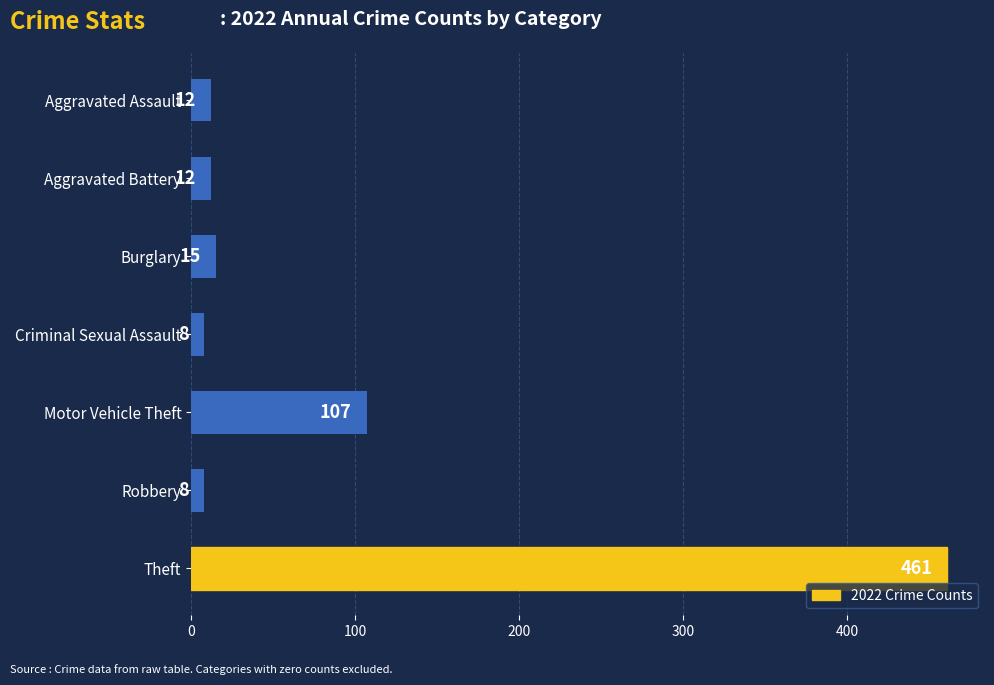

Are the bars grouped side by side (vs. stacked)?

No